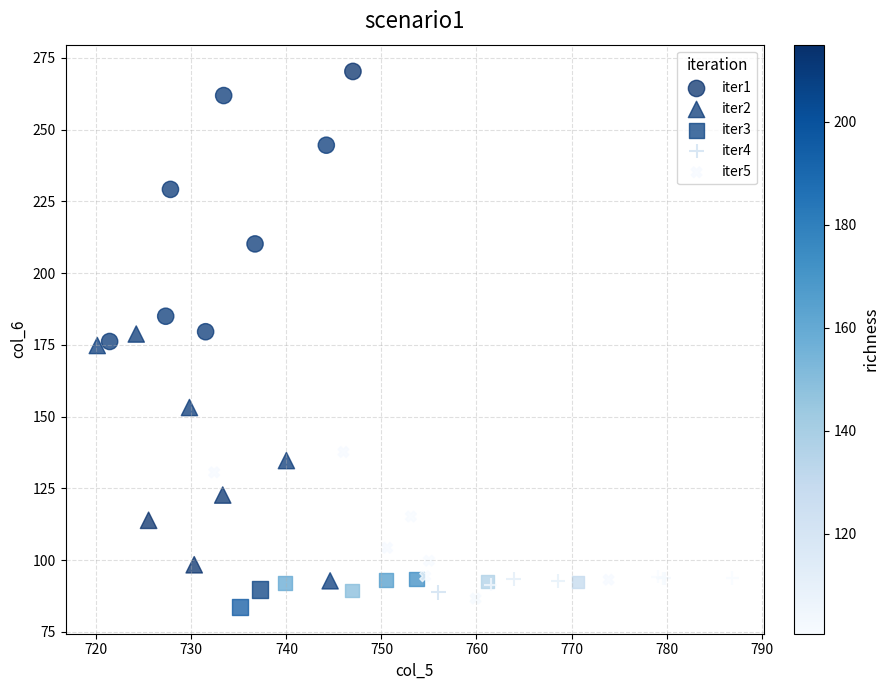

Which series contains the lowest Y value?

iter3